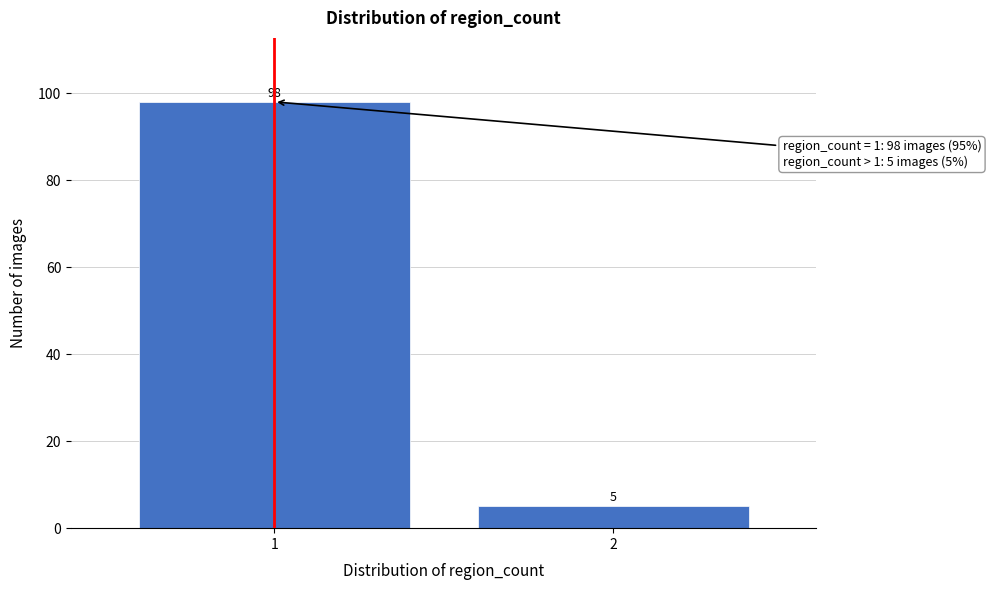

Reading right to left, what are all the values shown in this chart?

2=5	1=98